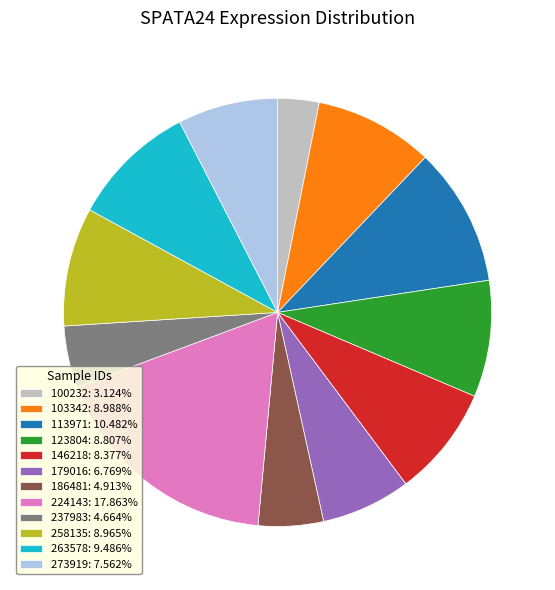

Which has a higher value, 237983 or 179016?

179016